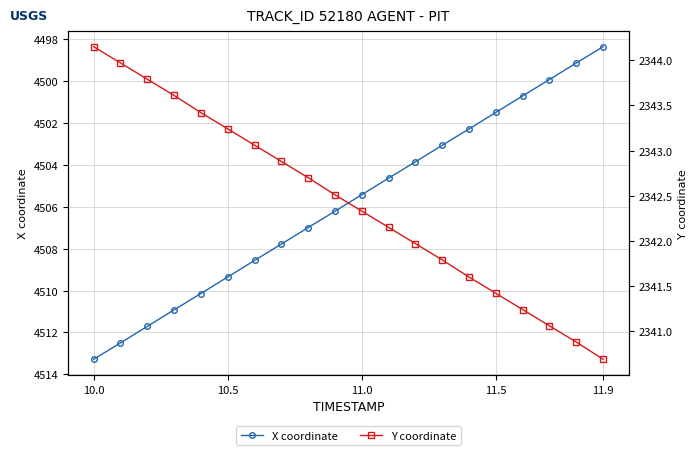

Reading left to right, transcribe all the data shown in this chart.

X coordinate: 4513.3	4512.5	4511.7	4510.9	4510.1	4509.4	4508.6	4507.8	4507.0	4506.2	4505.4	4504.6	4503.9	4503.1	4502.3	4501.5	4500.7	4499.9	4499.1	4498.4
Y coordinate: 2344.2	2344.0	2343.8	2343.6	2343.4	2343.2	2343.1	2342.9	2342.7	2342.5	2342.3	2342.2	2342.0	2341.8	2341.6	2341.4	2341.2	2341.1	2340.9	2340.7